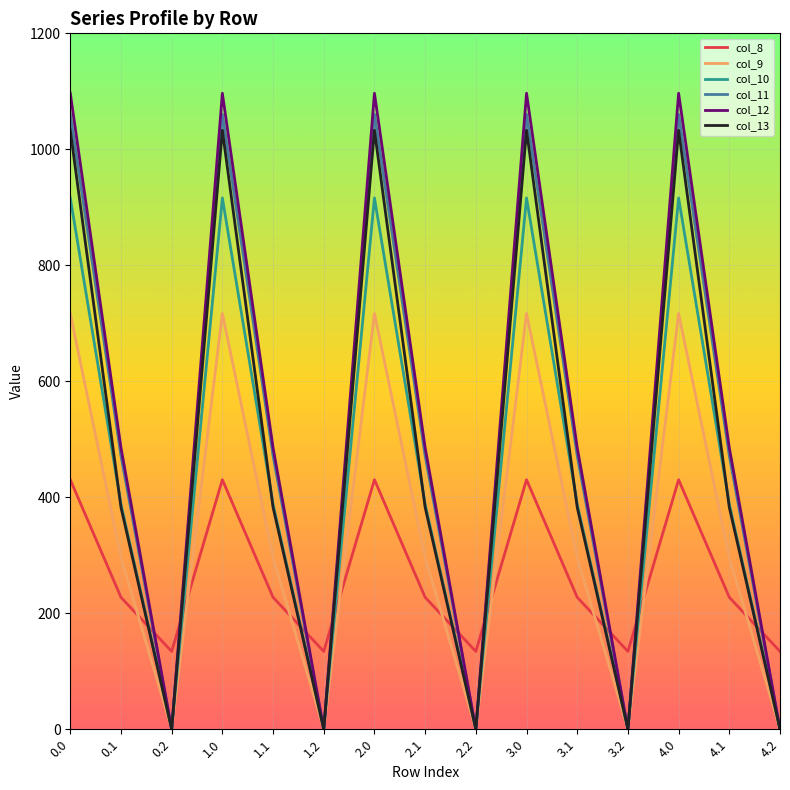

How many series are shown in this chart?

6